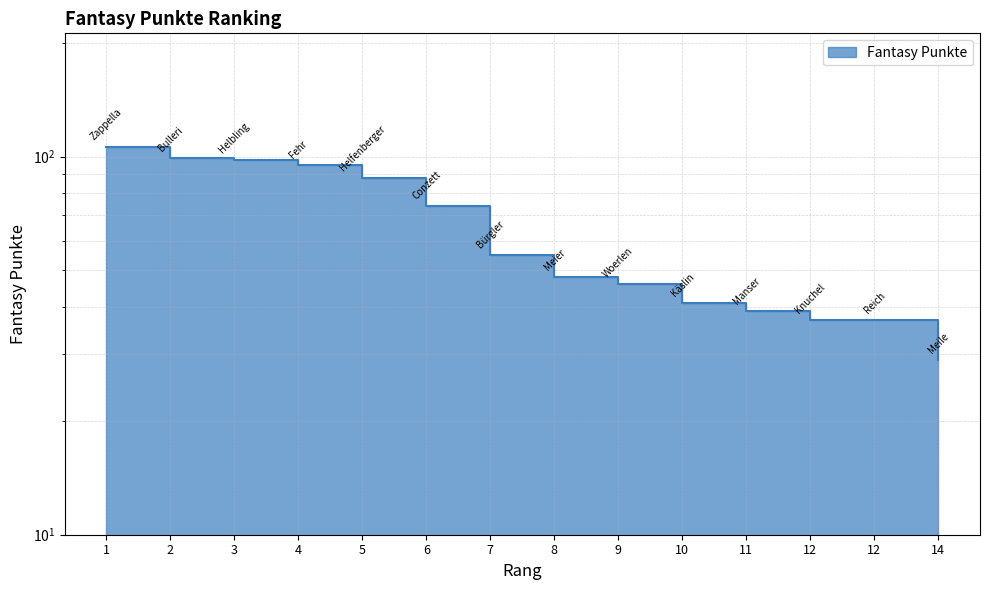

What is the value of the 5th point from the left?

88